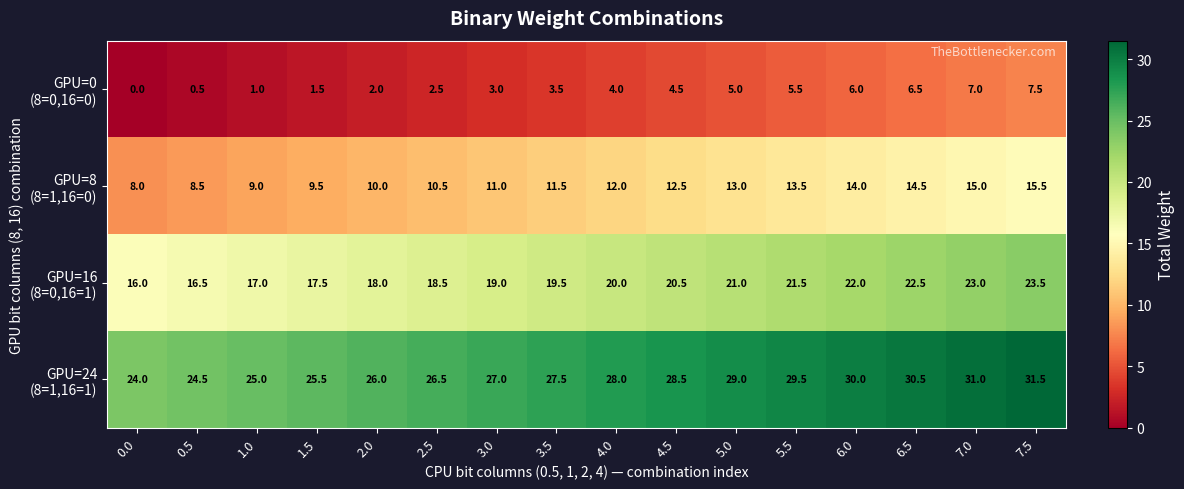

What is the total value across all series at 2.5?

58.0